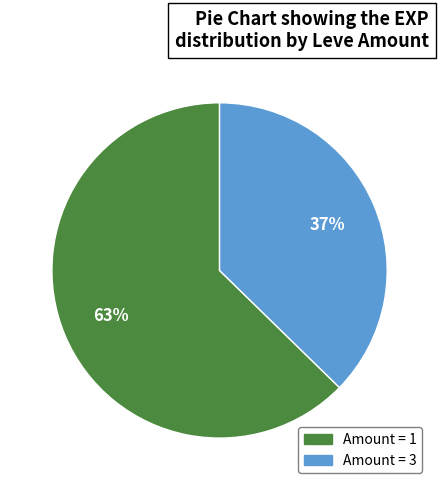

To the nearest percent, what is the average slice percentage?

50%